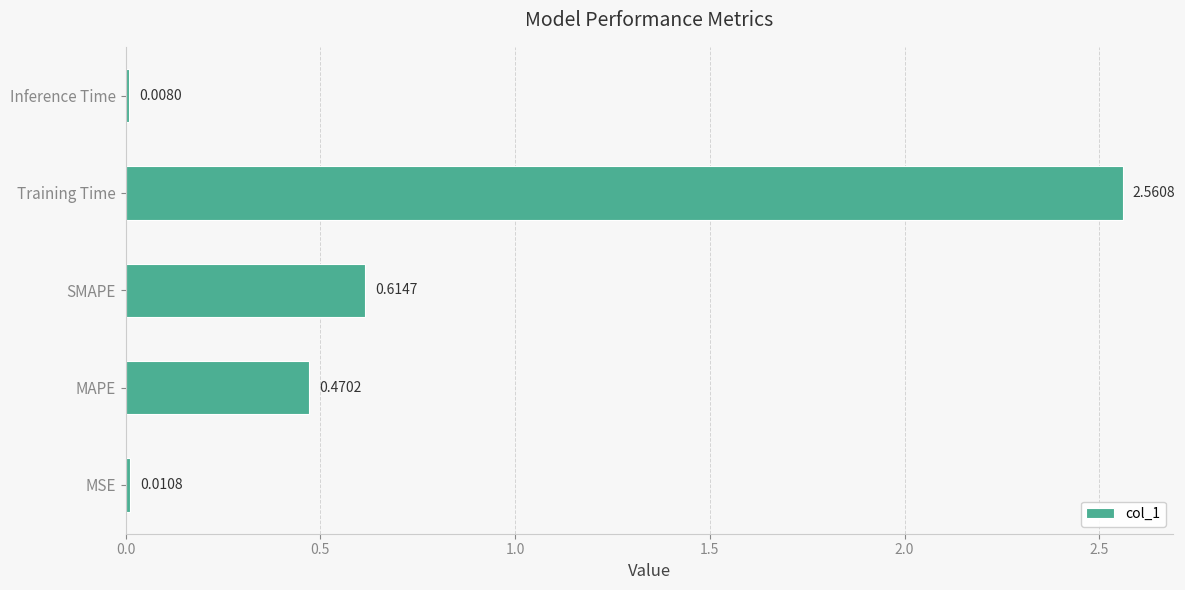

Which has a higher value, SMAPE or Training Time?

Training Time